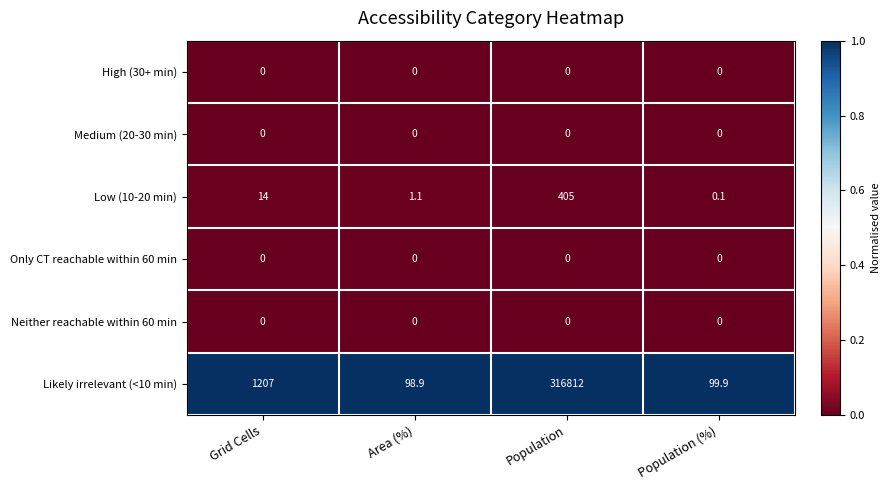

At how many categories does at least one series exceed 0?

4